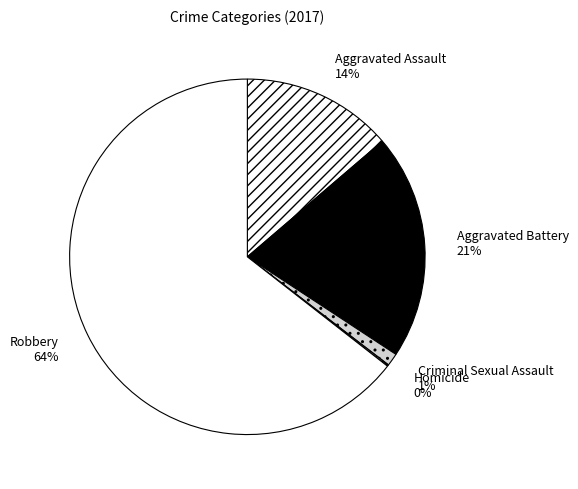

To the nearest percent, what is the difference between the Criminal Sexual Assault and Aggravated Assault slice percentages?

13%